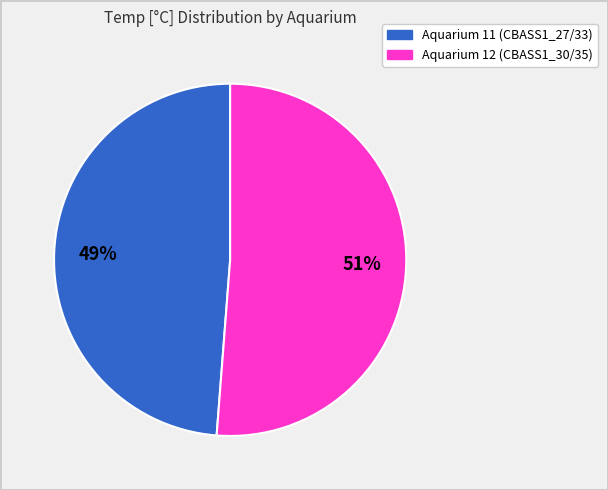

Count the number of slices in the pie.

2